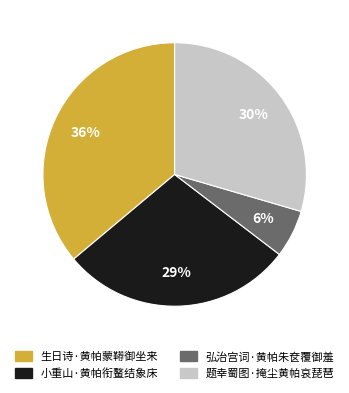

How many slices are in this pie chart?

4